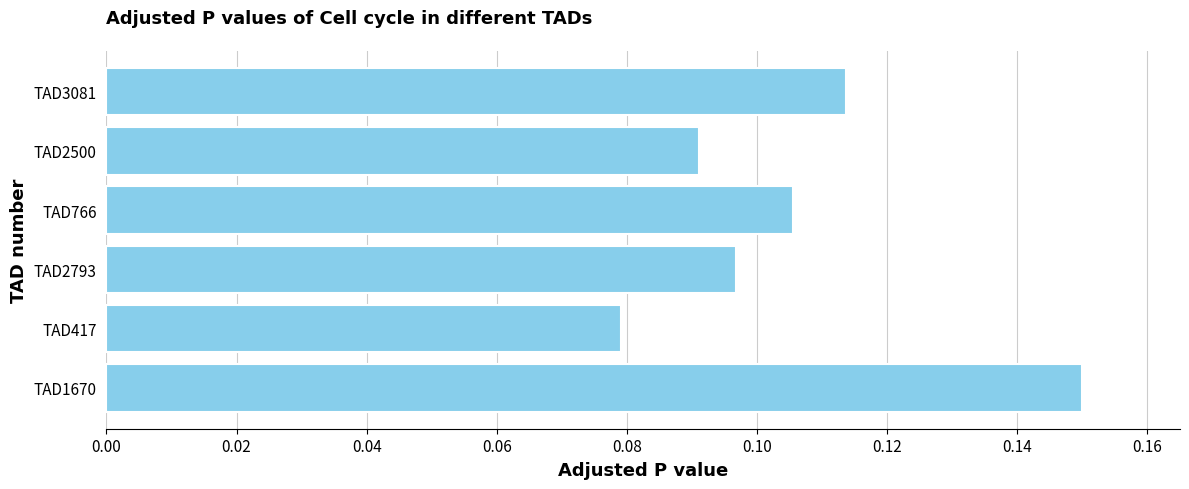

Does the chart contain stacked bars?

No